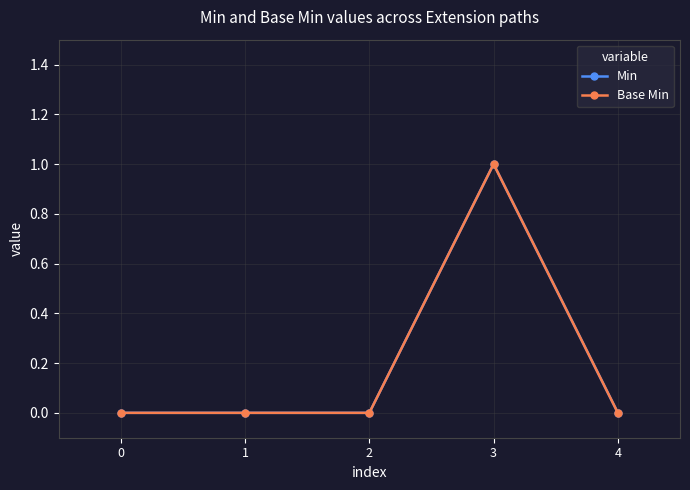

Rank the series by their maximum value, from highest to lowest.

Min, Base Min